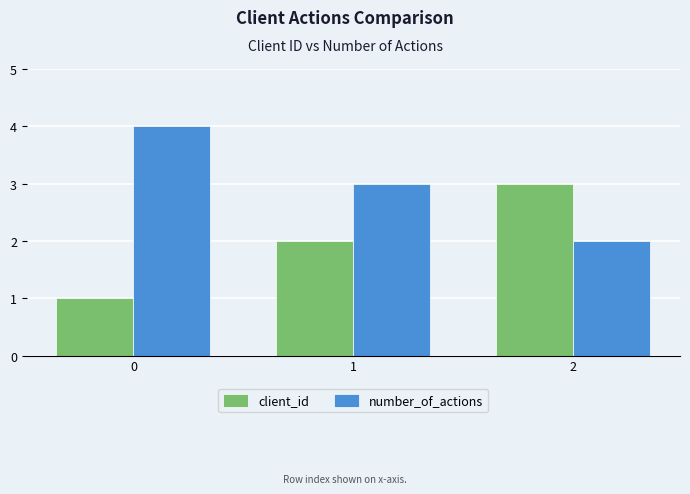

What is the difference between the second highest and minimum values in the client_id series?

1